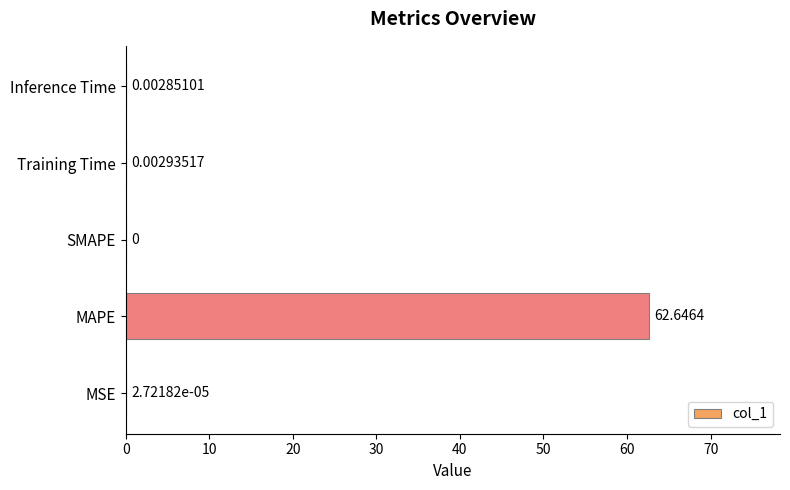

What is the sum of all values?

62.7